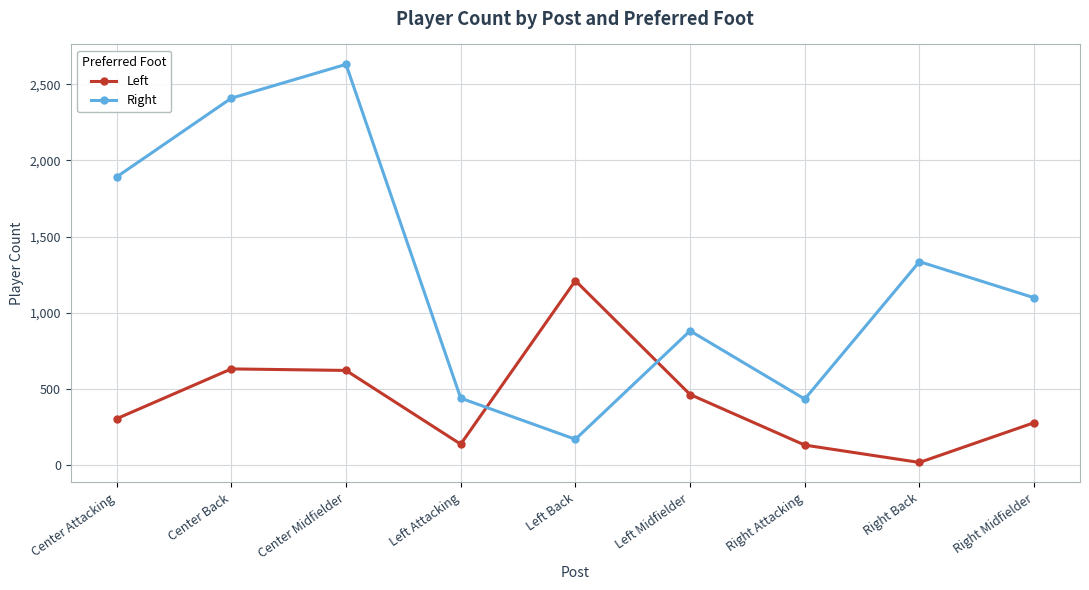

What is the sum of all Right values?

11293